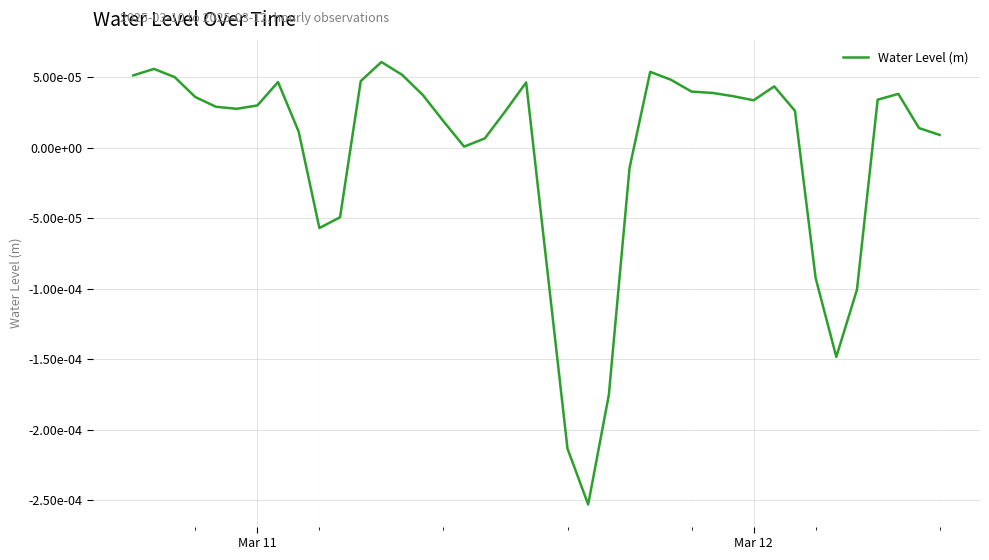

How many data points does each series have?

40